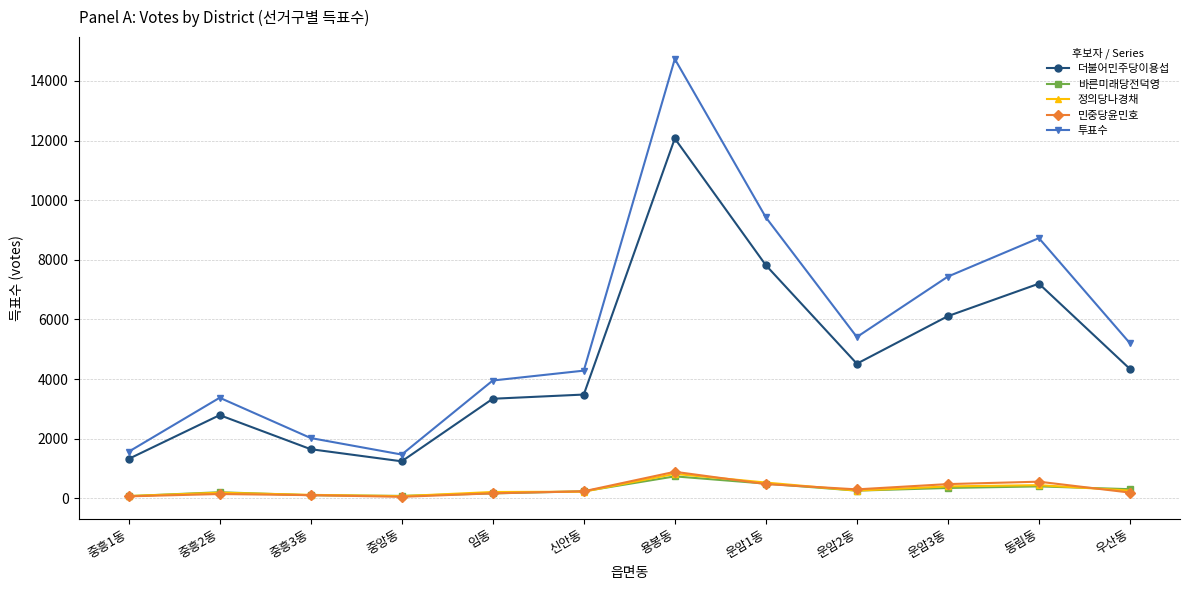

Count the number of categories in the chart.

12